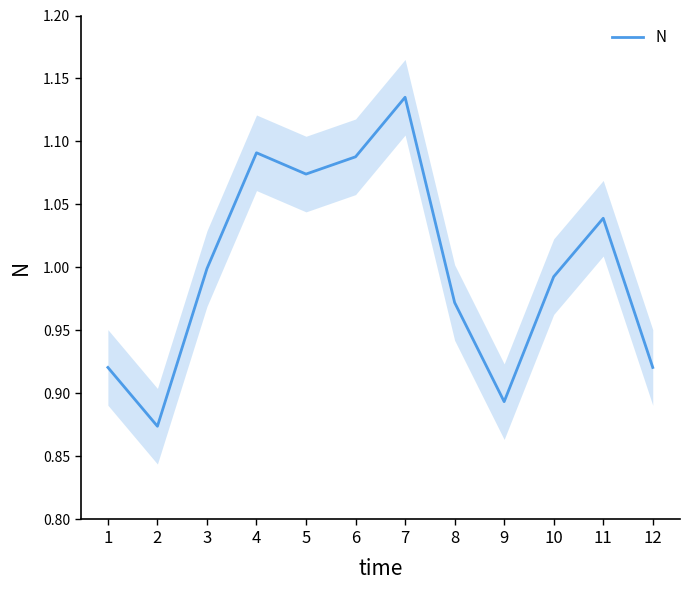

What is the minimum value shown in the chart?

0.9